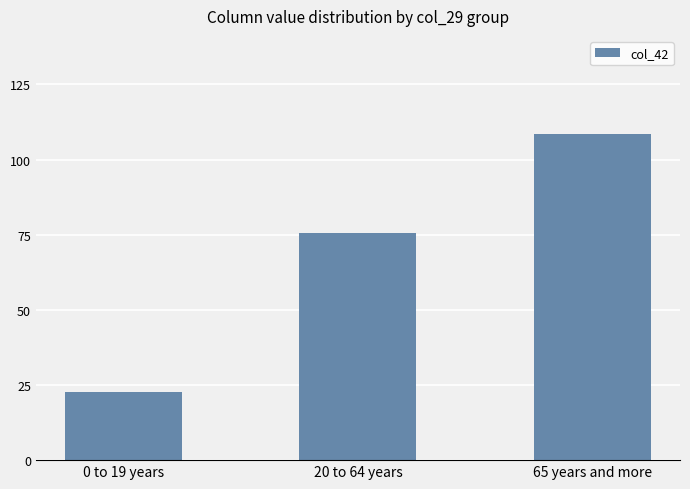

Which category has the lowest value across all series?

0 to 19 years